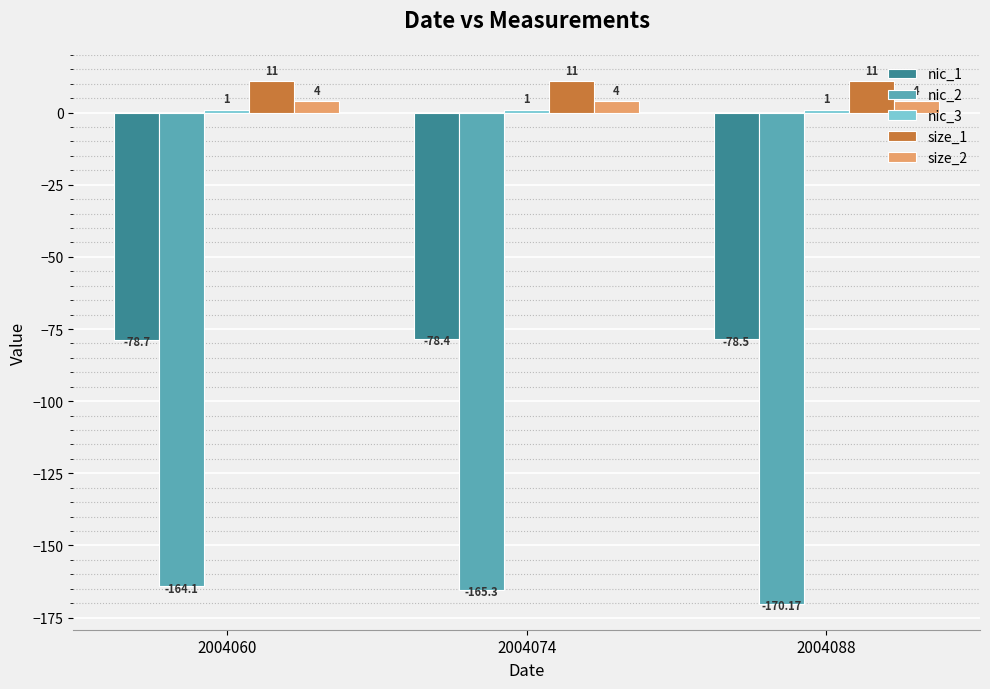

Which series has the widest spread of values?

nic_2